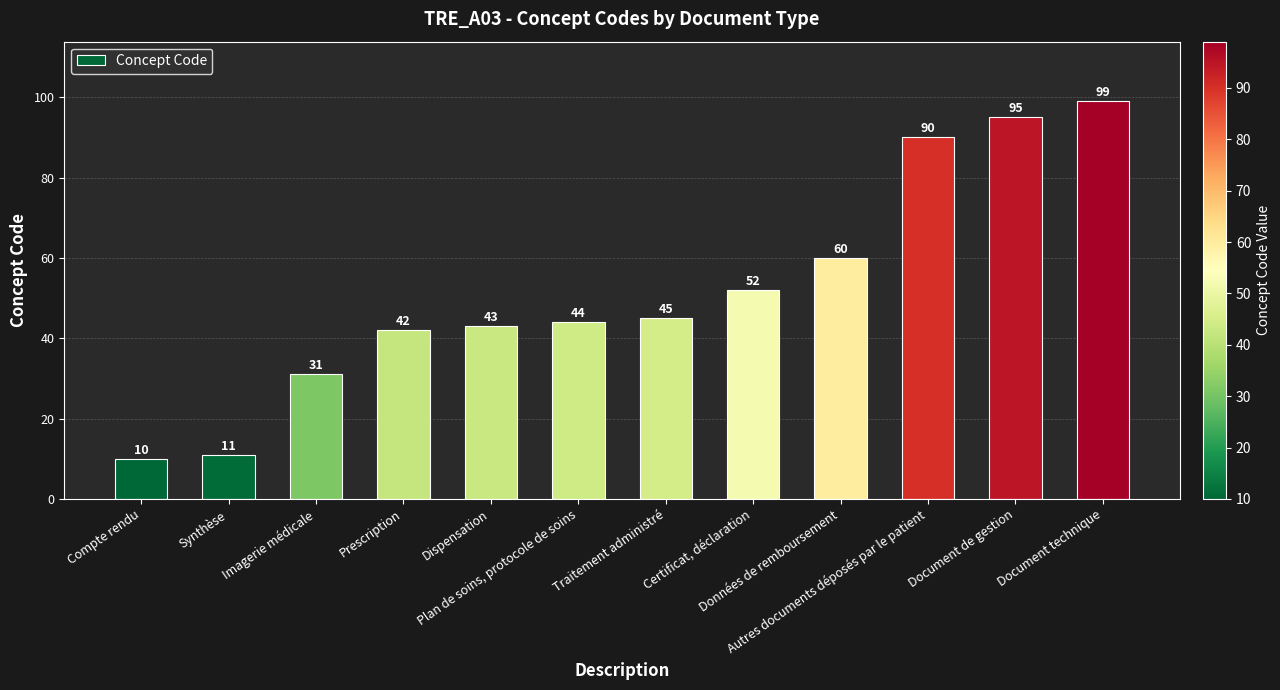

What is the maximum value shown in the chart?

99